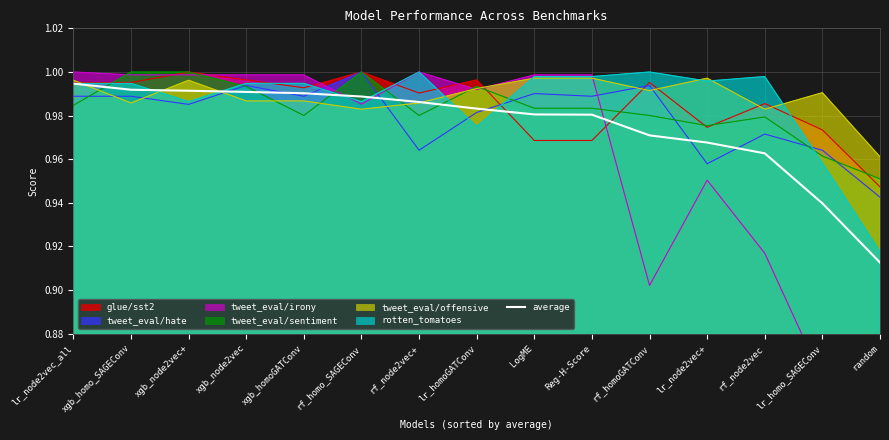

What is the sum of all values?

14.6